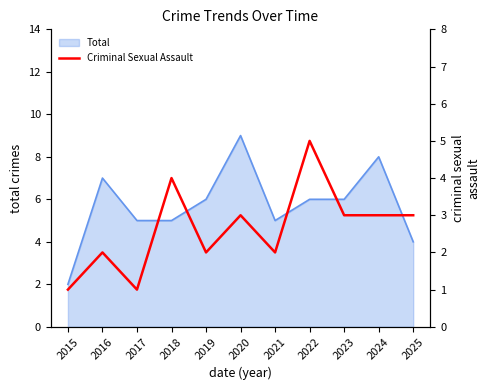

Count the number of categories in the chart.

11